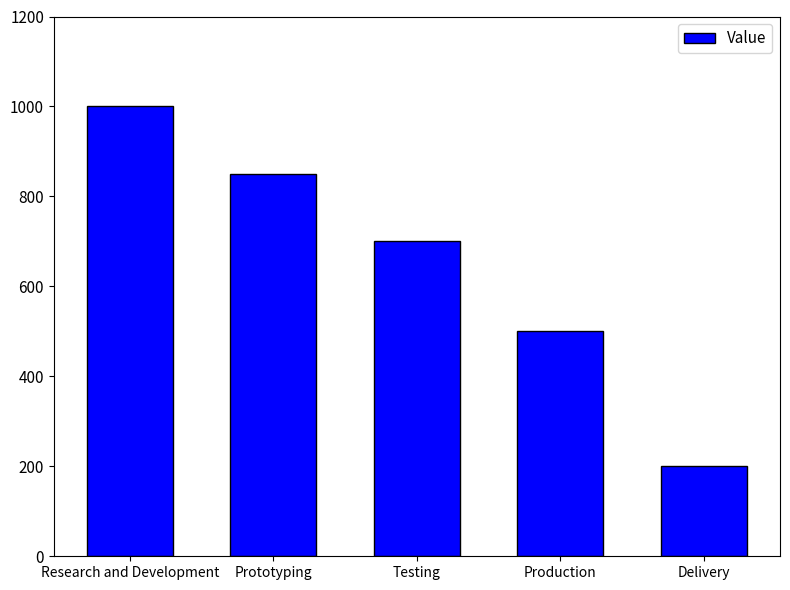

Read the value at Testing.

700